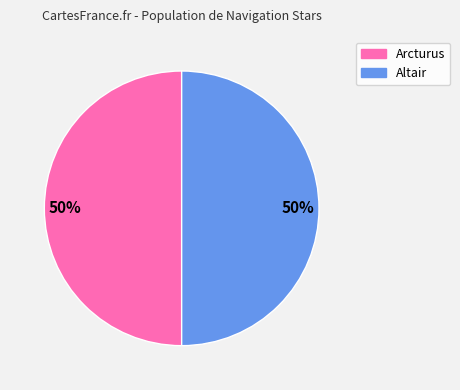

Combined, do Arcturus and Altair account for over 50%?

Yes